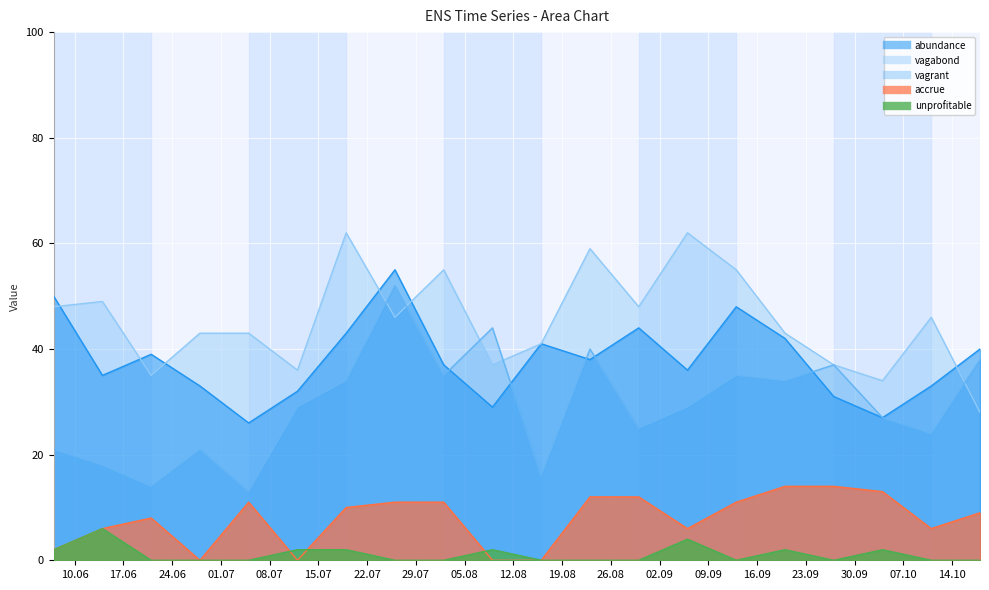

What position from the right is 2014-08-23?

9